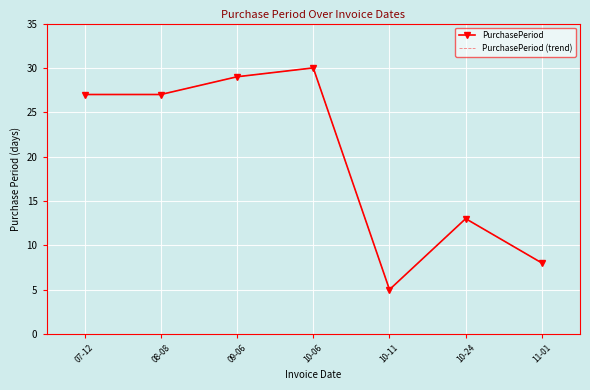

True or false: PurchasePeriod and PurchasePeriod (trend) intersect in this chart.

False